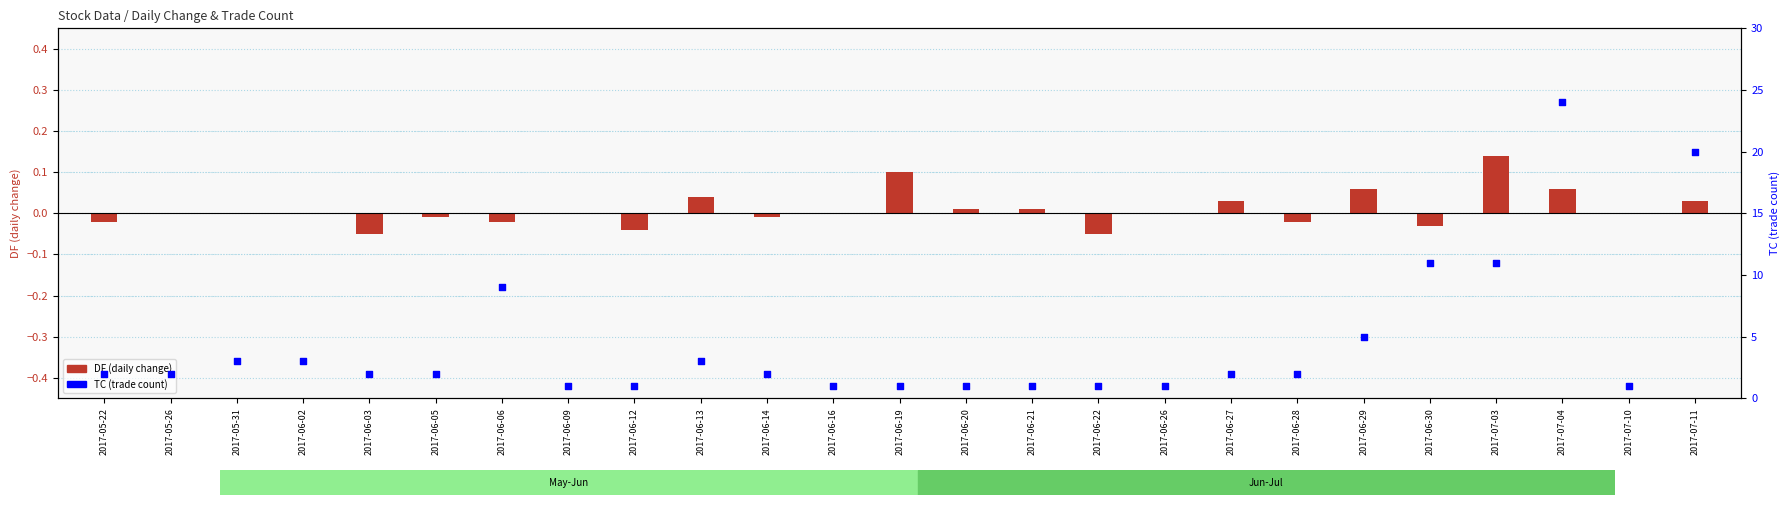

Which series has the largest total across all categories?

TC (trade count)